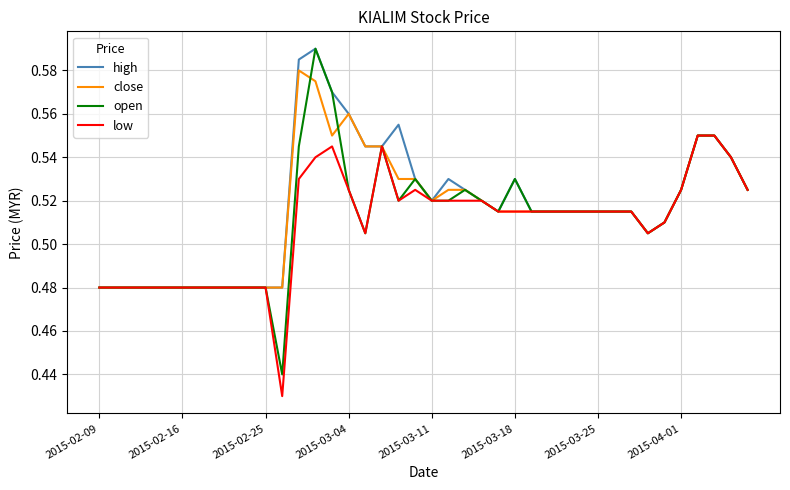

Which series has the largest range (max minus min)?

open